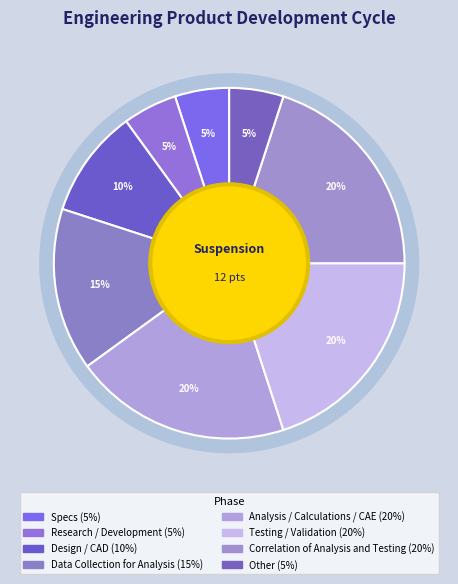

Is it true that Data Collection for Analysis is 15% of the pie?

True